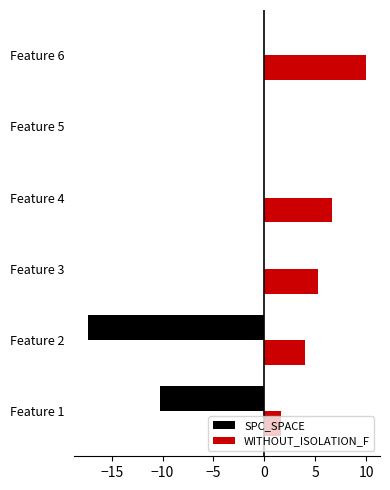

The WITHOUT_ISOLATION_F series shows 2.3 at Feature 2. True or false?

False